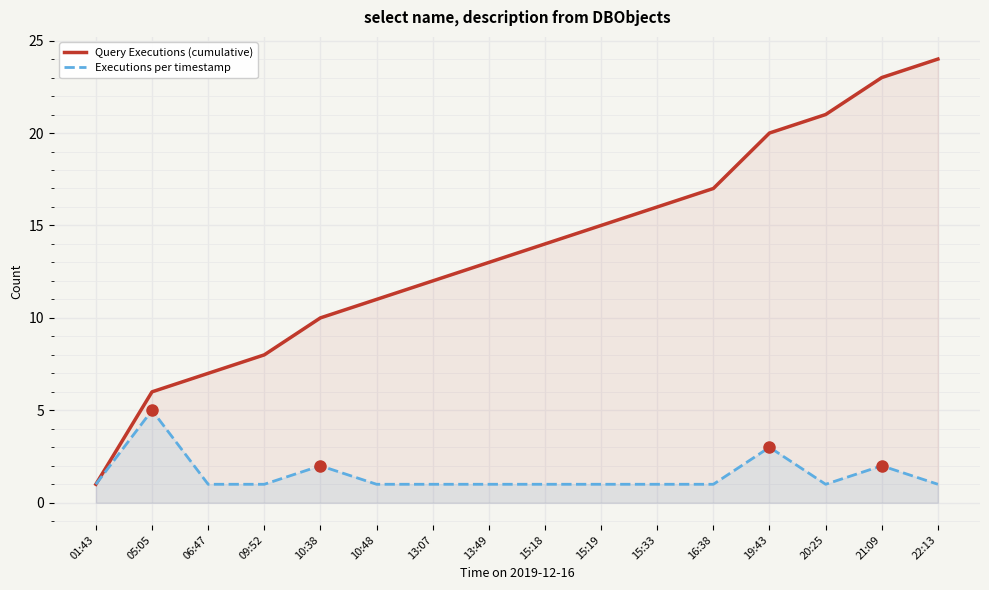

What position from the right is 01:43?

16